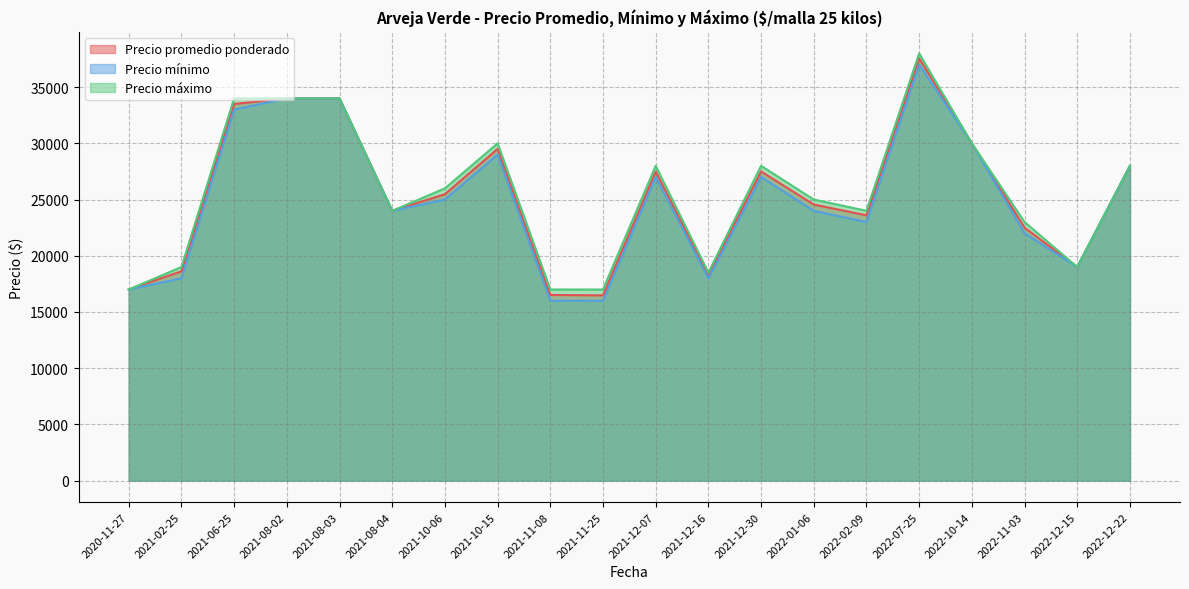

At which label does Precio máximo reach its peak?

2022-07-25